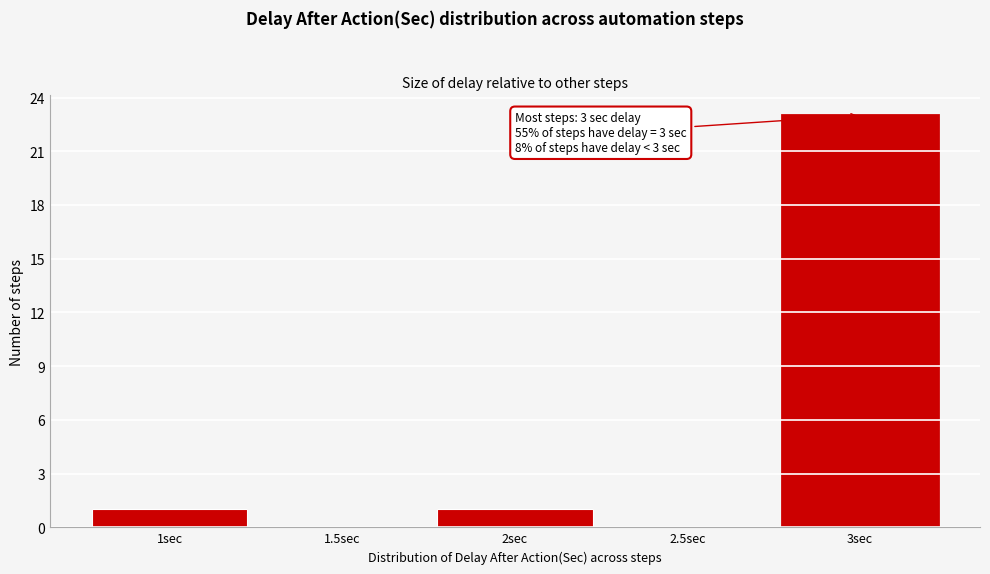

Reading left to right, transcribe all the data shown in this chart.

1sec=1	1.5sec=0	2sec=1	2.5sec=0	3sec=23